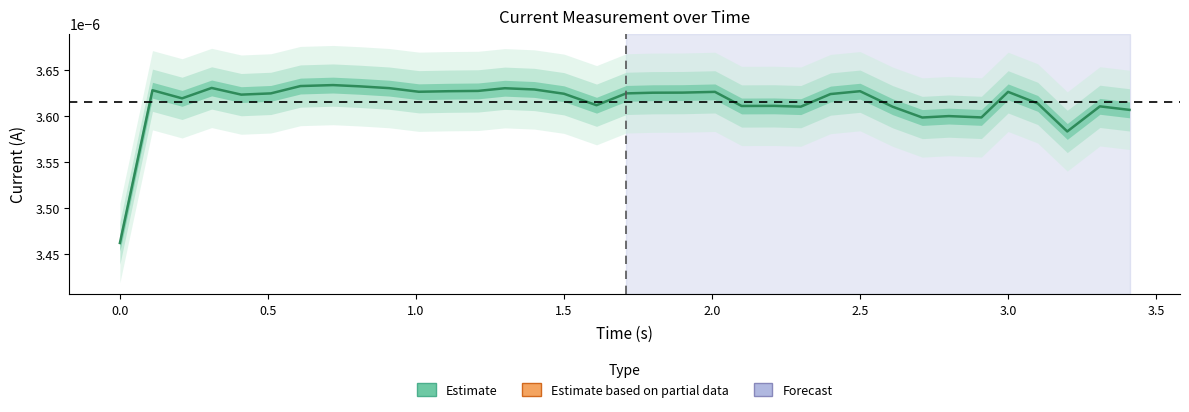

How many data points does each series have?

35